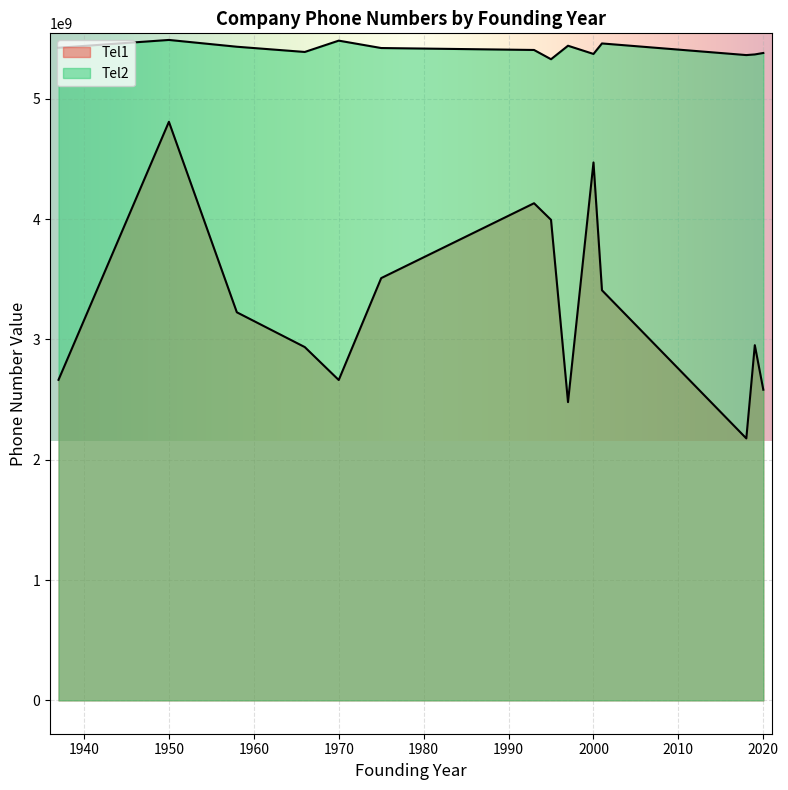

What is the minimum value for Tel1?

2176911376